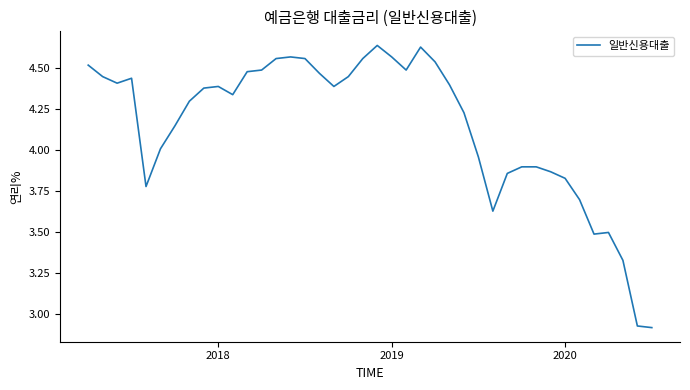

How many series are shown in this chart?

1